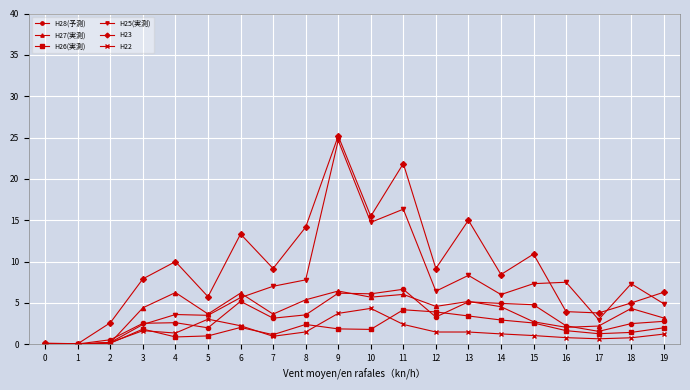

What is the spread (max minus min) of values at 3?

6.3